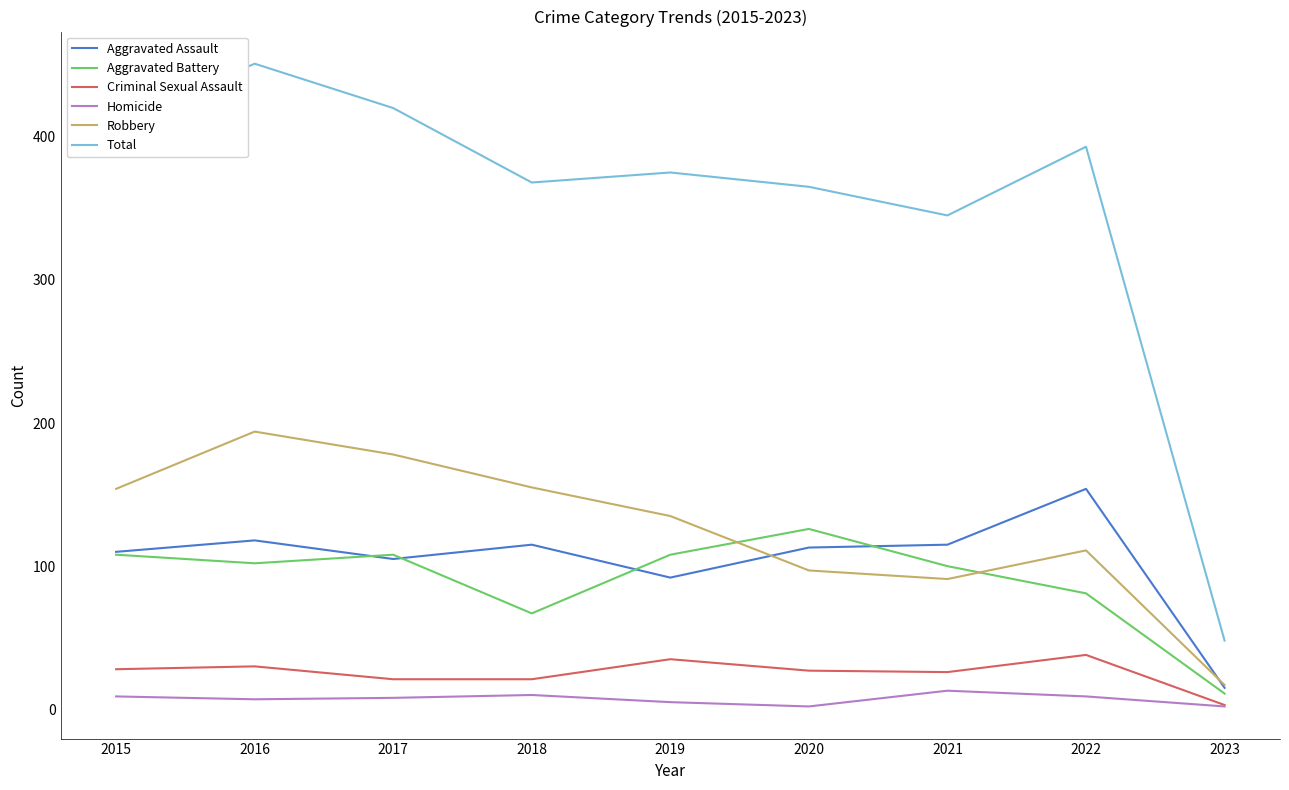

At which category is the sum across all series the highest?

2016